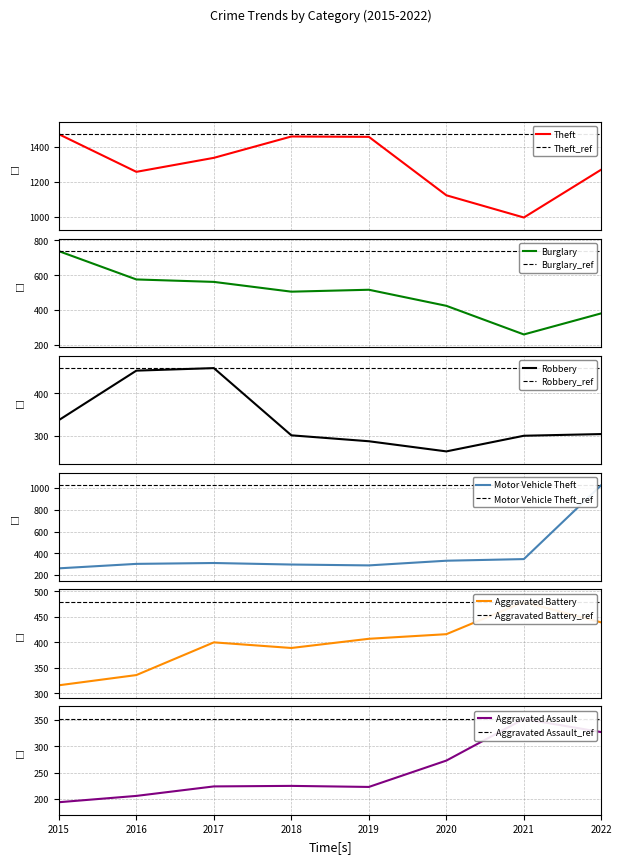

List the series in order of their peak value, lowest first.

Aggravated Assault, Robbery, Aggravated Battery, Burglary, Motor Vehicle Theft, Theft